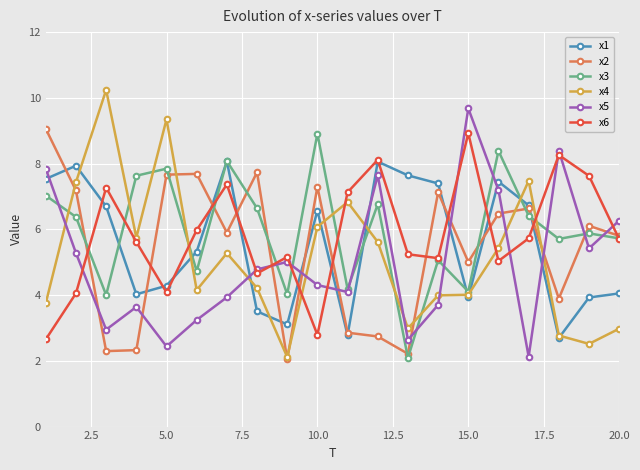

How many interior local valleys does the x1 series have?

5